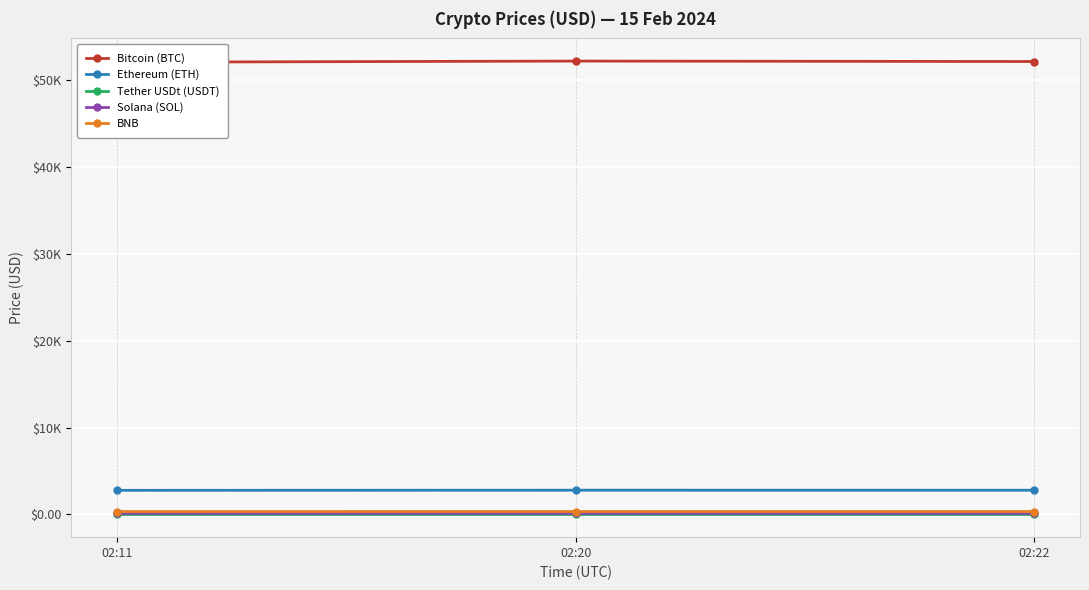

What is the sum of the Ethereum (ETH) values at 02:20 and 02:11?

5578.7